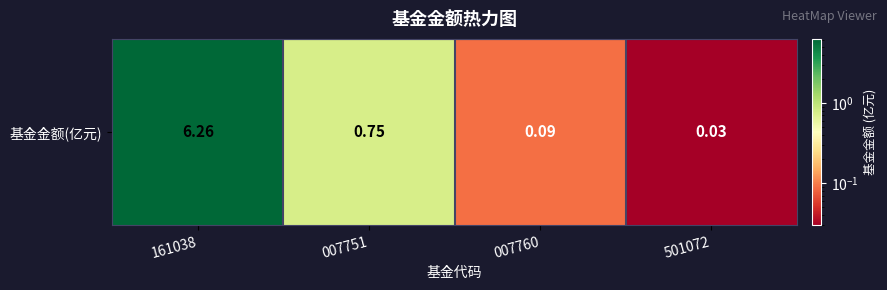

Which category has the lowest value across all series?

501072